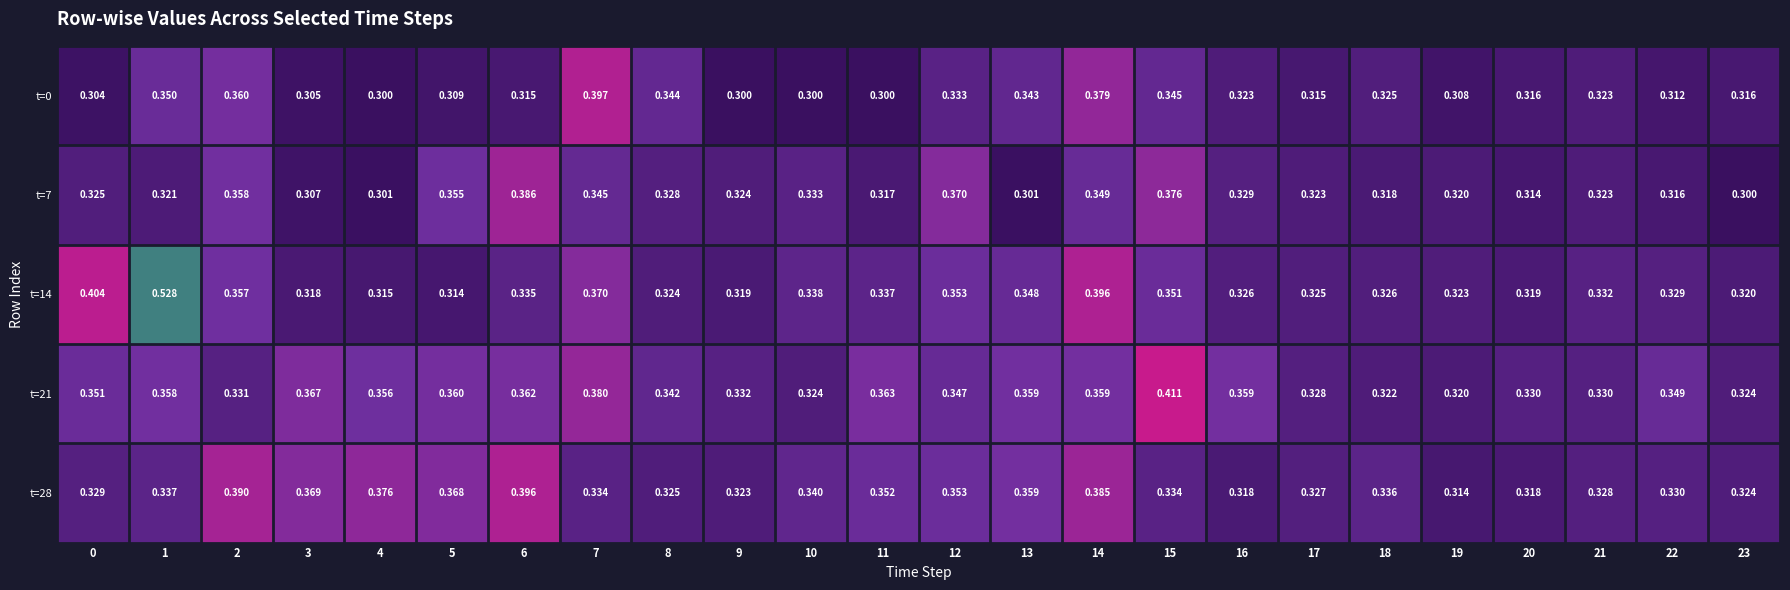

Is the value of t=21 at 6 greater than the value of t=28 at 11?

Yes